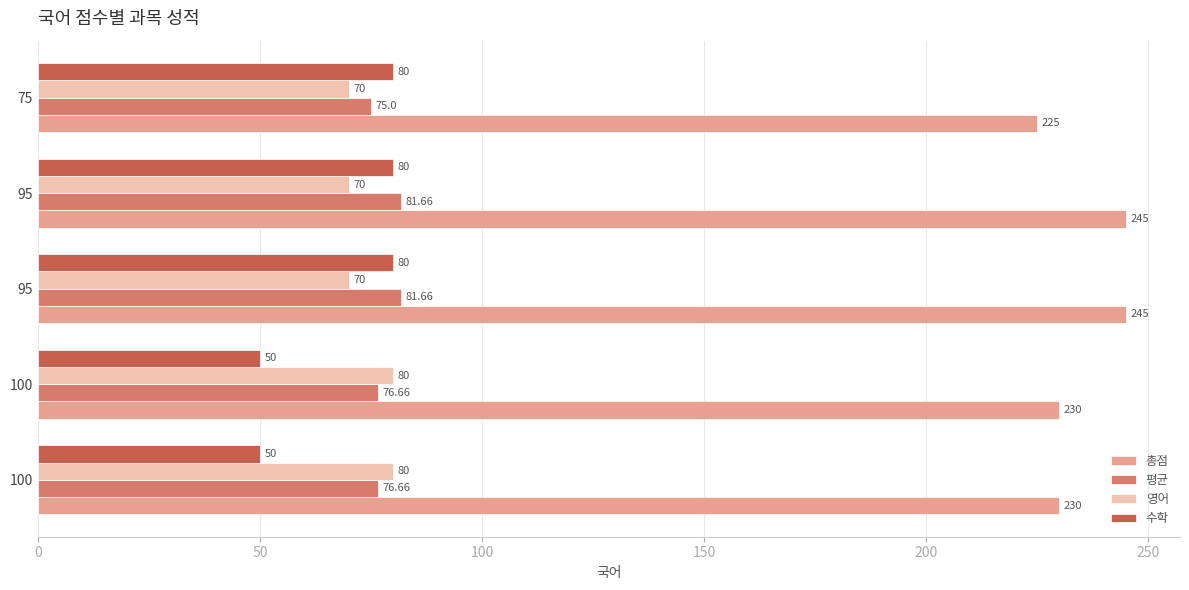

How many series are shown in this chart?

4